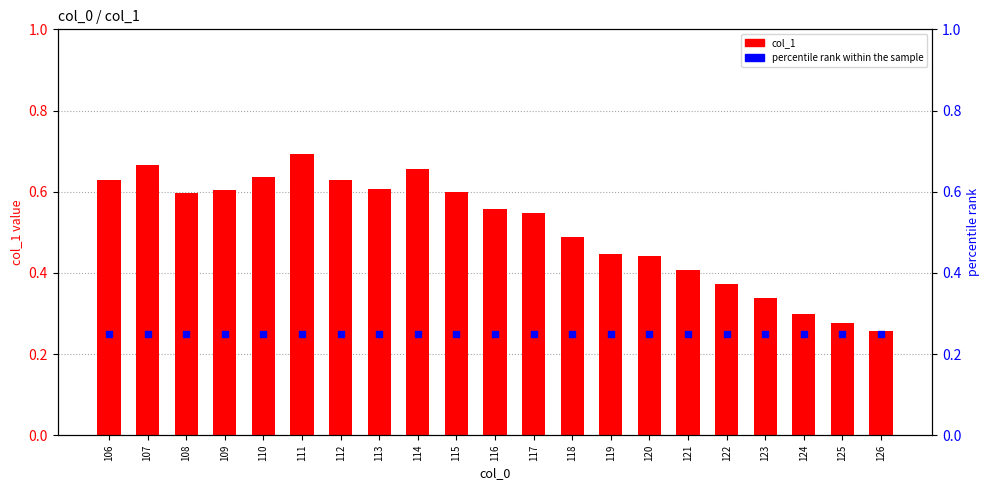

At how many categories does at least one series exceed 0?

21